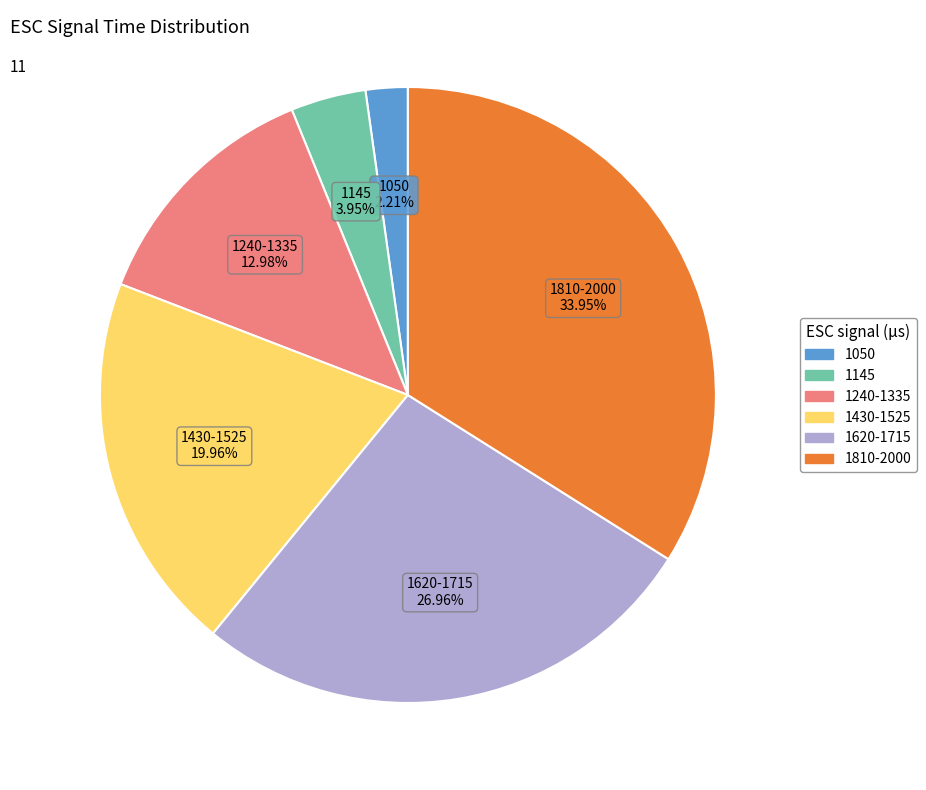

Is there a majority slice in this chart?

No